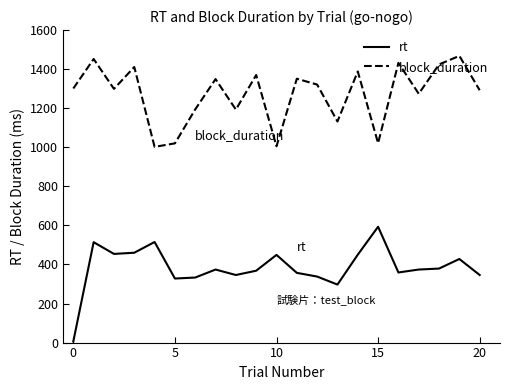

In rt, how many points are higher than both neighbors (excluding endpoints)?

6